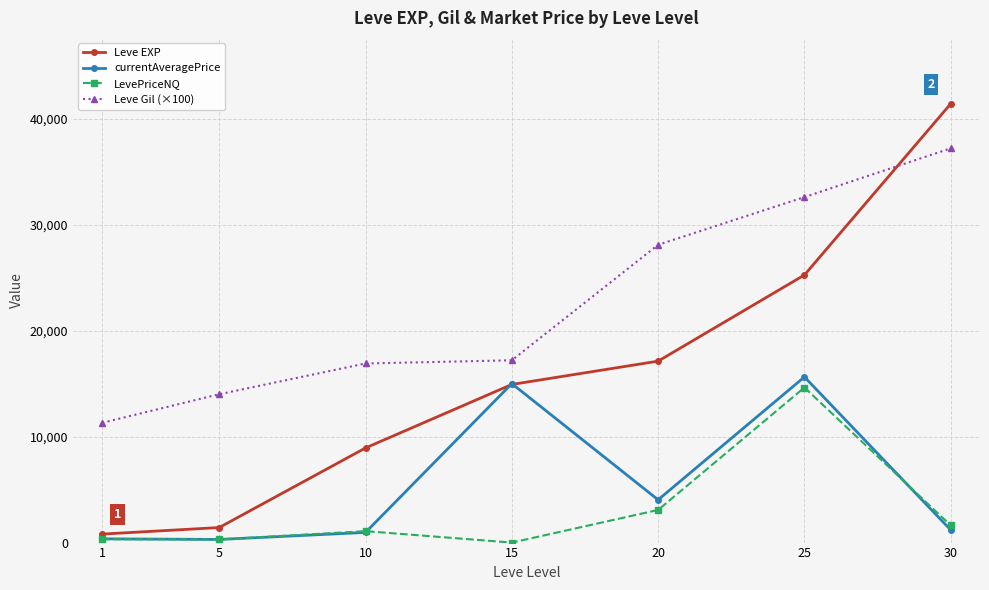

In currentAveragePrice, how many points are higher than both neighbors (excluding endpoints)?

2